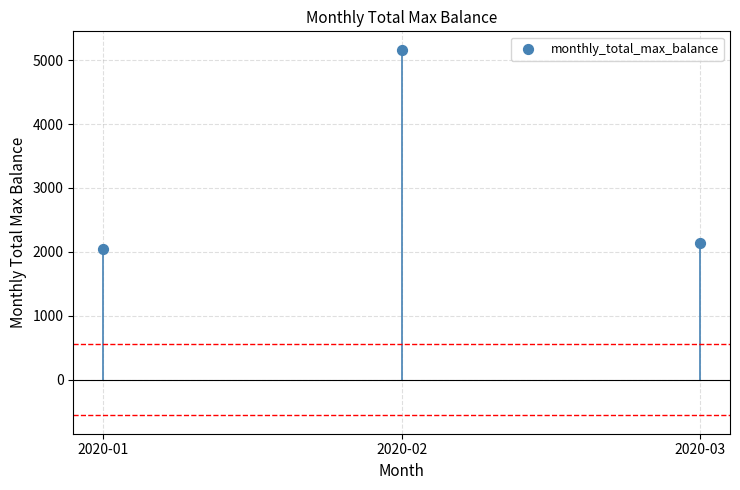

What is the average Y value?

3115